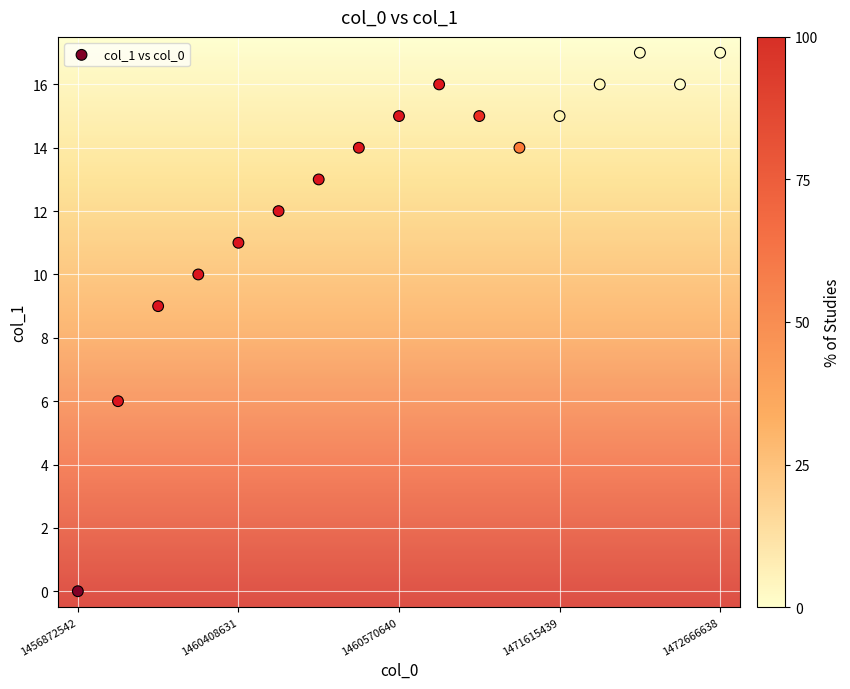

What is the range of Y values (max minus min)?

17